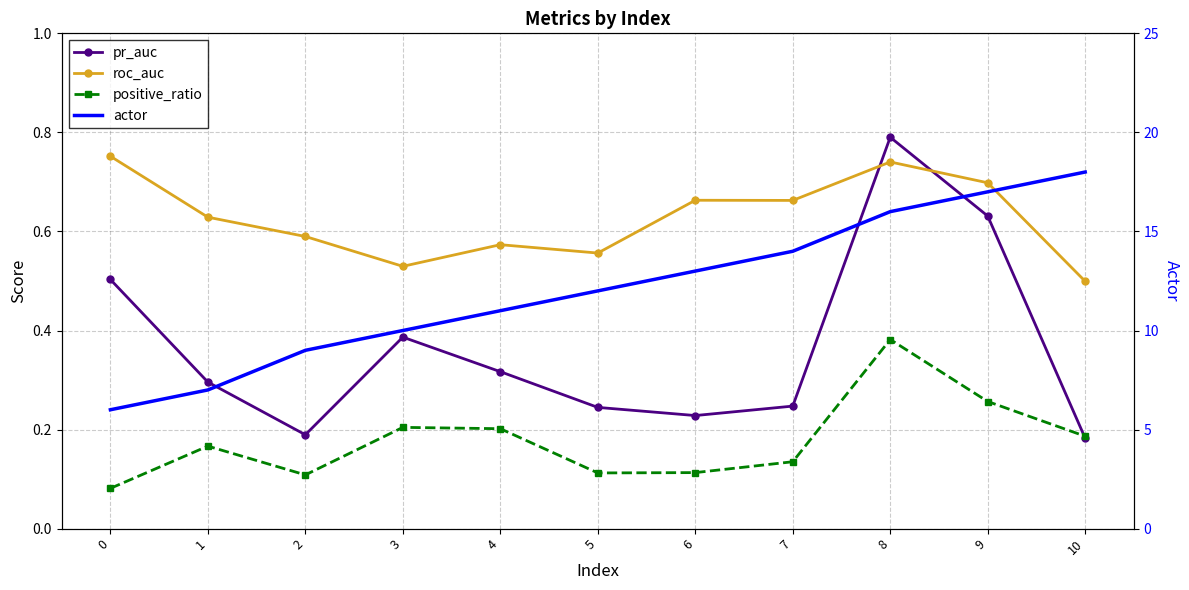

Reading left to right, what are all the values shown in this chart?

pr_auc: 0.5	0.3	0.2	0.4	0.3	0.2	0.2	0.2	0.8	0.6	0.2
roc_auc: 0.8	0.6	0.6	0.5	0.6	0.6	0.7	0.7	0.7	0.7	0.5
positive_ratio: 0.1	0.2	0.1	0.2	0.2	0.1	0.1	0.1	0.4	0.3	0.2
actor: 6.0	7.0	9.0	10.0	11.0	12.0	13.0	14.0	16.0	17.0	18.0